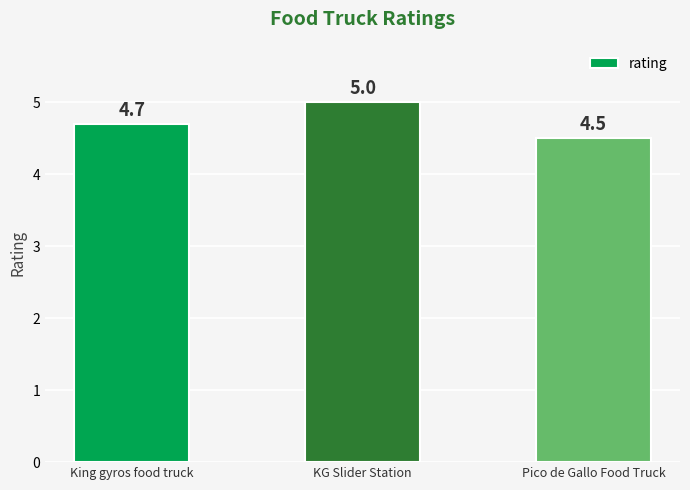

Rank the categories by value from highest to lowest.

KG Slider Station, King gyros food truck, Pico de Gallo Food Truck